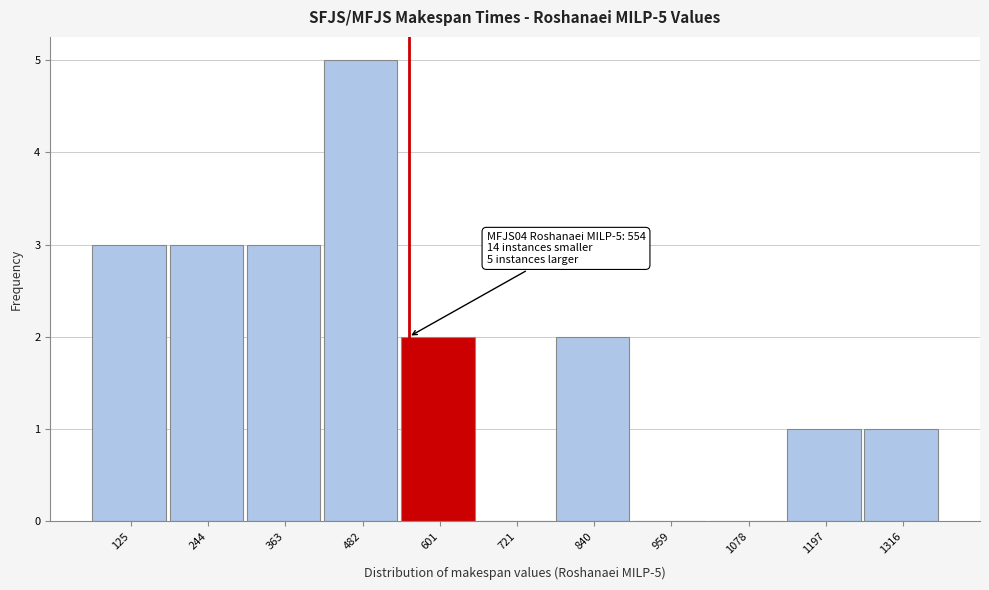

Over which range of the x-axis is the bar tallest?

420 to 540